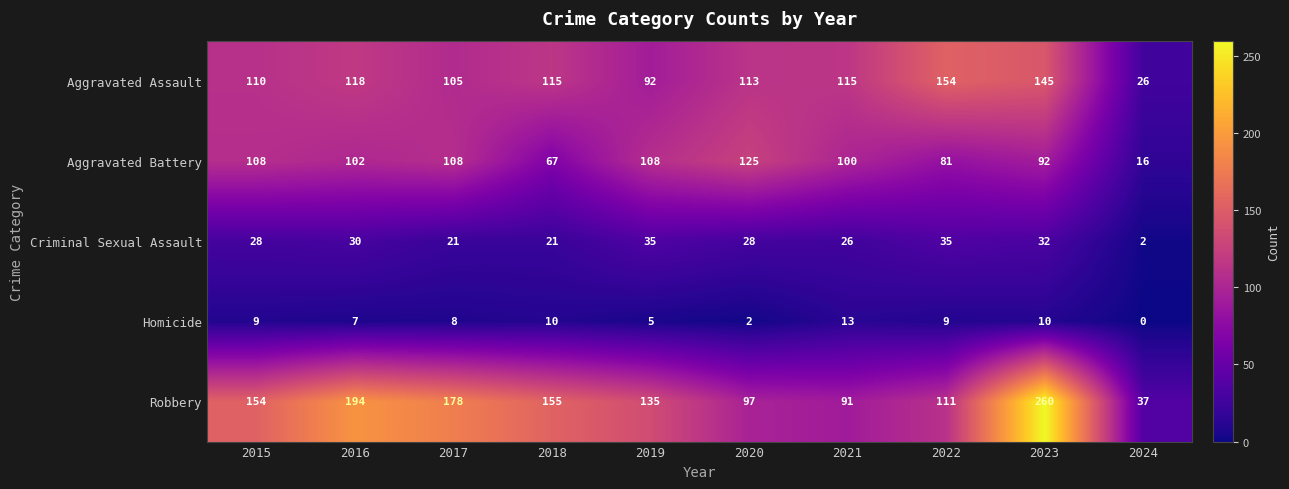

What is the highest value of the Homicide series?

13